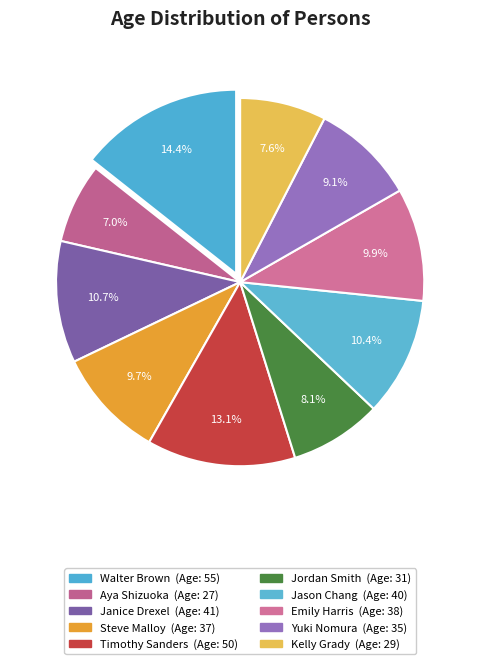

How many segments does this pie chart have?

10